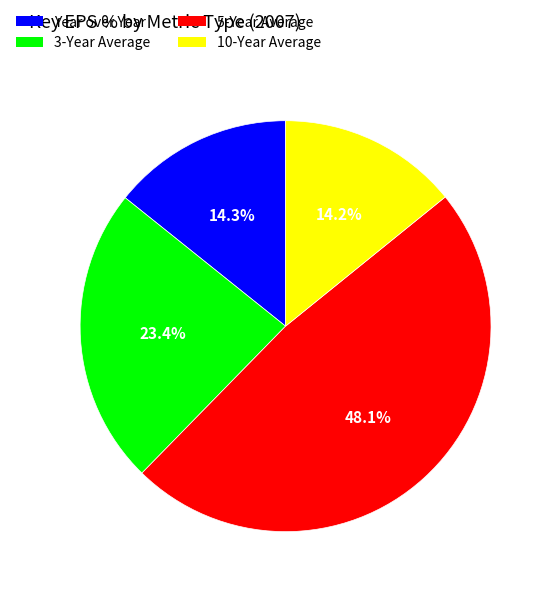

Which has a higher value, 10-Year Average or 3-Year Average?

3-Year Average